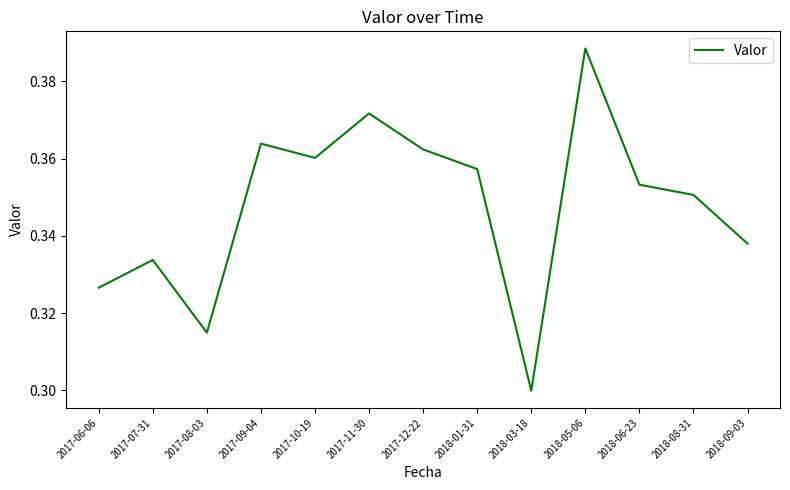

Which has a higher value, 2018-09-03 or 2018-05-06?

2018-05-06